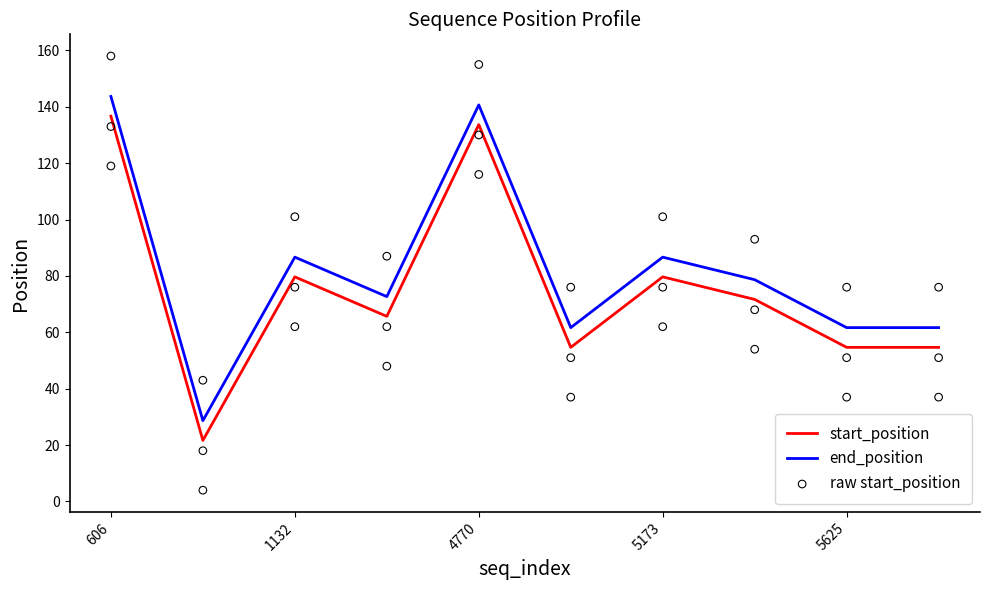

True or false: start_position and end_position intersect in this chart.

False